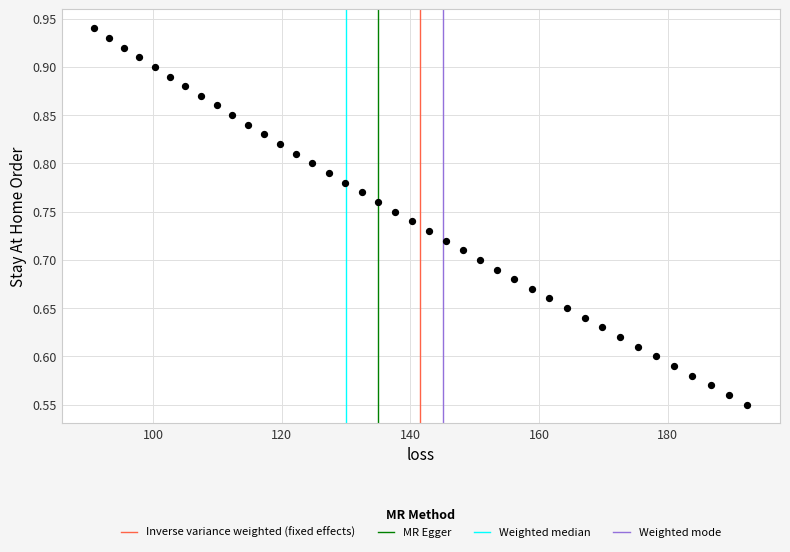

What is the range of Y values (max minus min)?

0.4